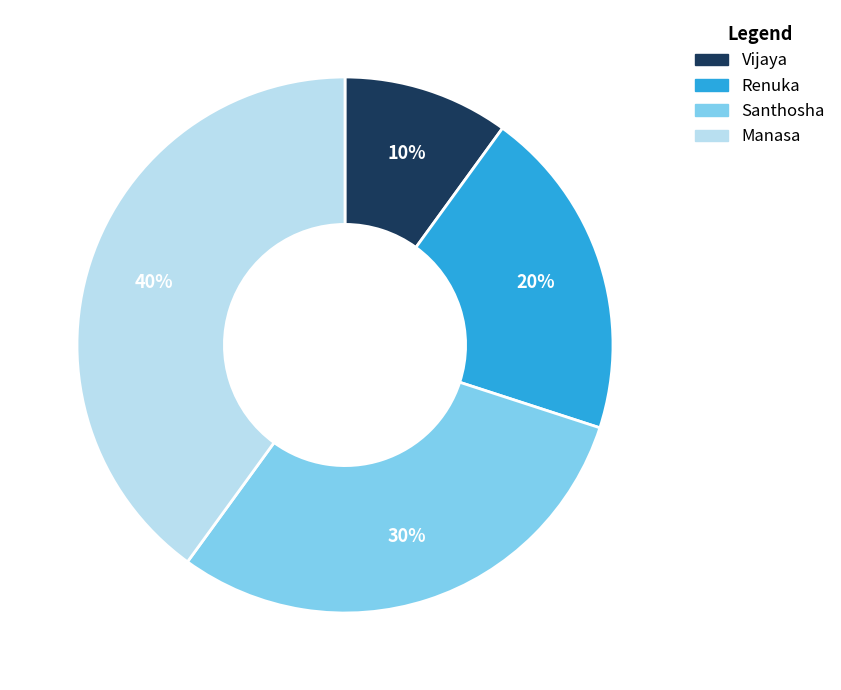

What is the ratio of the value at Santhosha to the value at Vijaya?

3.0